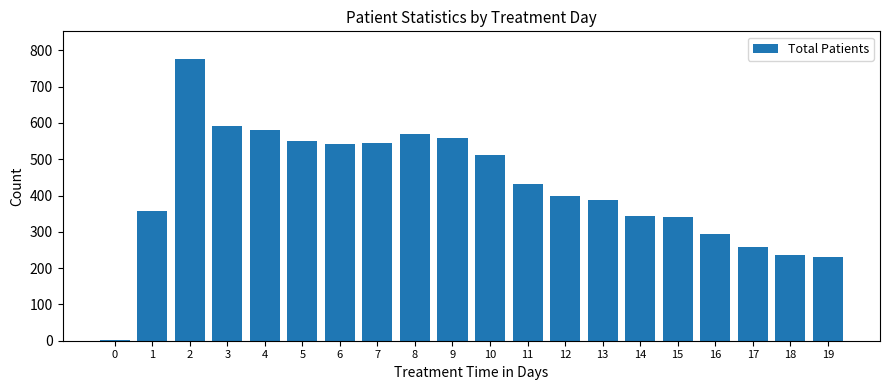

Read the value at 18.

237